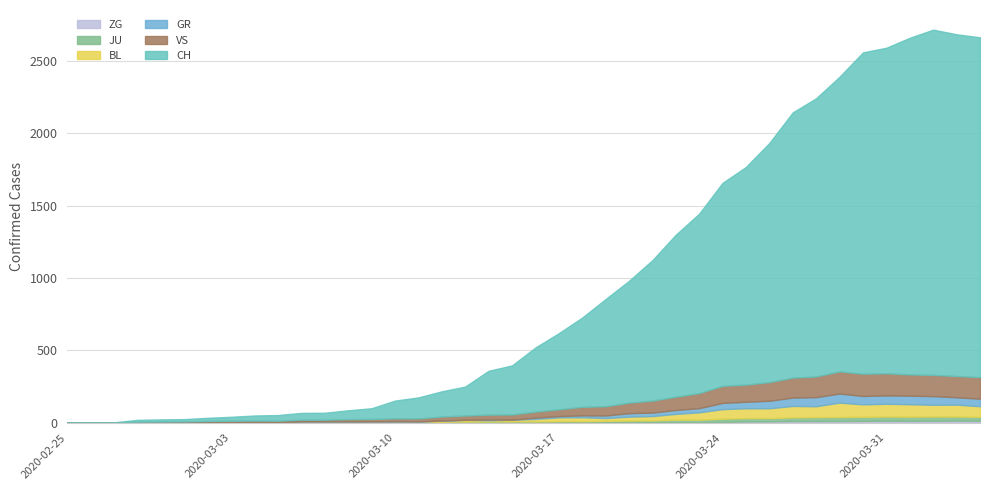

The VS series shows 17 at 13. True or false?

True